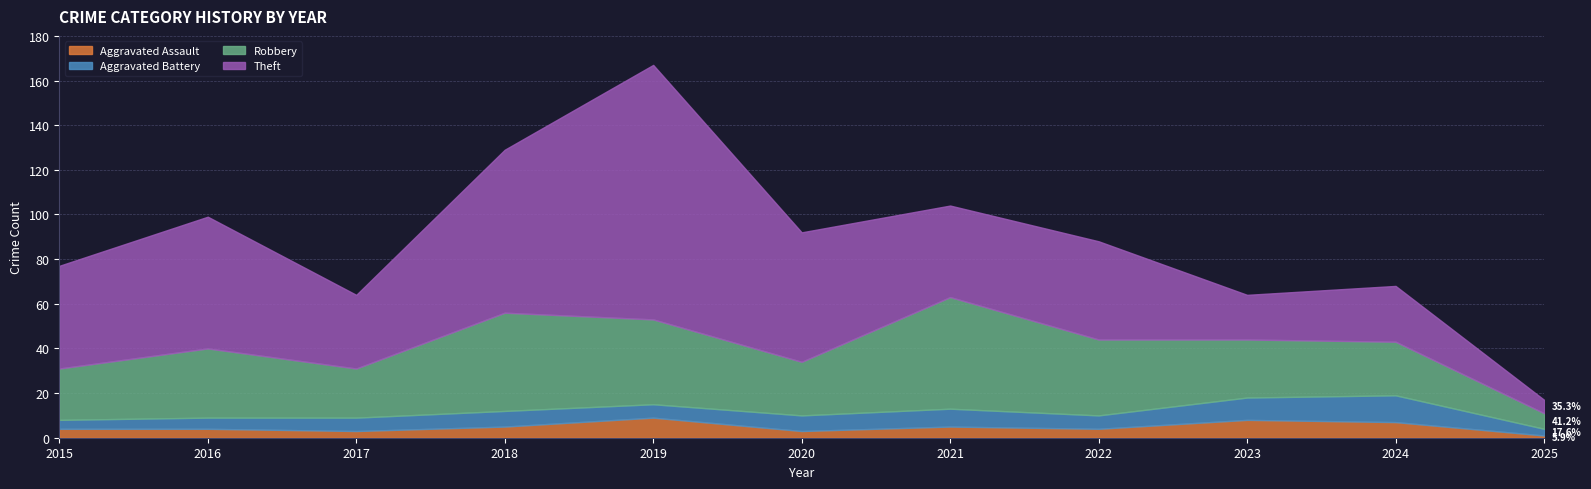

Which series has the widest spread of values?

Theft